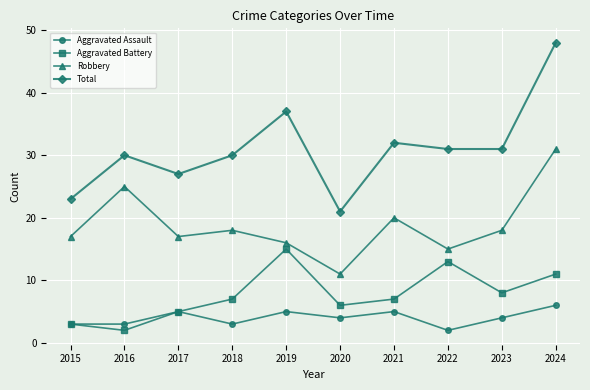

True or false: Robbery has a value of 17 at 2017.

True